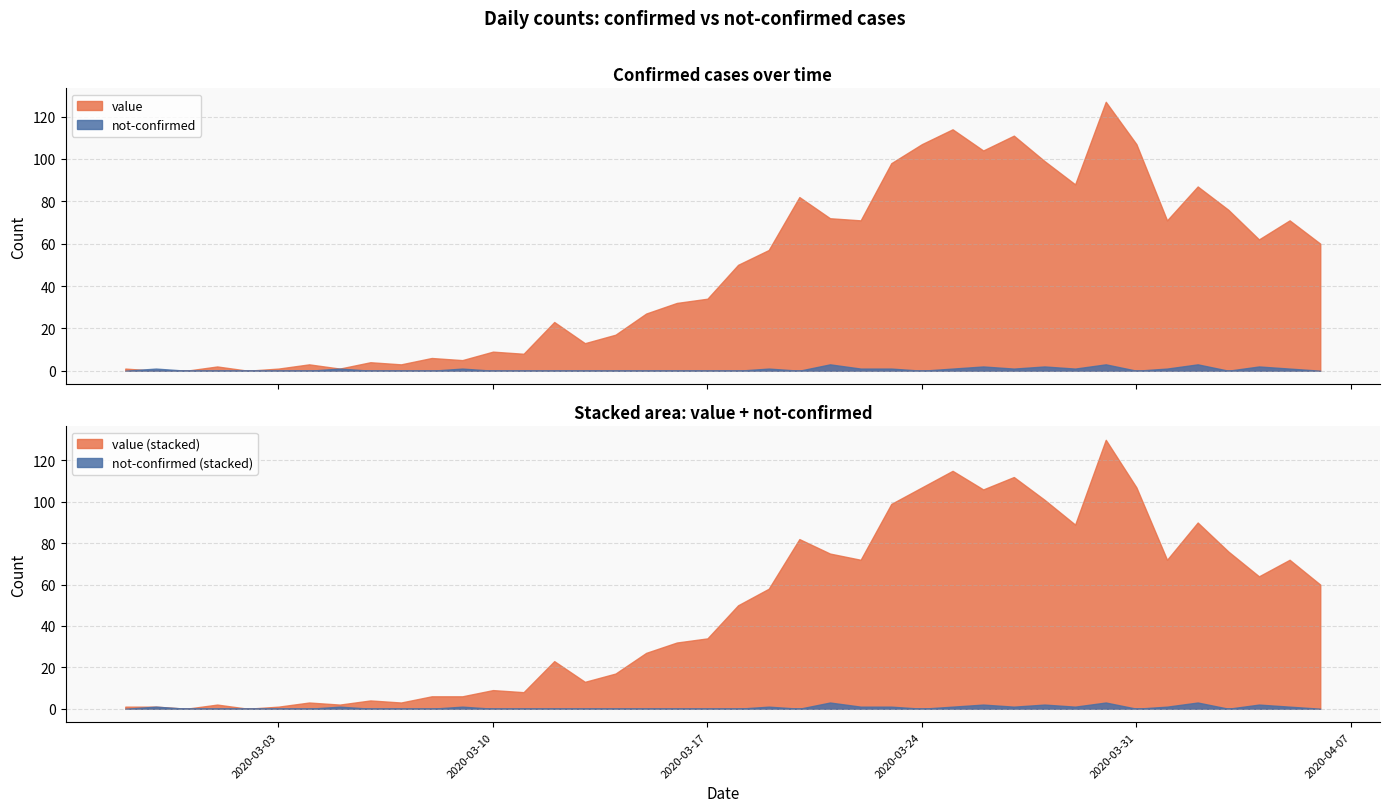

Reading right to left, transcribe all the data shown in this chart.

value: 2020-04-06=60	2020-04-05=71	2020-04-04=62	2020-04-03=76	2020-04-02=87	2020-04-01=71	2020-03-31=107	2020-03-30=127	2020-03-29=88	2020-03-28=99	2020-03-27=111	2020-03-26=104	2020-03-25=114	2020-03-24=107	2020-03-23=98	2020-03-22=71	2020-03-21=72	2020-03-20=82	2020-03-19=57	2020-03-18=50	2020-03-17=34	2020-03-16=32	2020-03-15=27	2020-03-14=17	2020-03-13=13	2020-03-12=23	2020-03-11=8	2020-03-10=9	2020-03-09=5	2020-03-08=6	2020-03-07=3	2020-03-06=4	2020-03-05=1	2020-03-04=3	2020-03-03=1	2020-03-02=0	2020-03-01=2	2020-02-29=0	2020-02-28=0	2020-02-27=1
not-confirmed: 2020-04-06=0	2020-04-05=1	2020-04-04=2	2020-04-03=0	2020-04-02=3	2020-04-01=1	2020-03-31=0	2020-03-30=3	2020-03-29=1	2020-03-28=2	2020-03-27=1	2020-03-26=2	2020-03-25=1	2020-03-24=0	2020-03-23=1	2020-03-22=1	2020-03-21=3	2020-03-20=0	2020-03-19=1	2020-03-18=0	2020-03-17=0	2020-03-16=0	2020-03-15=0	2020-03-14=0	2020-03-13=0	2020-03-12=0	2020-03-11=0	2020-03-10=0	2020-03-09=1	2020-03-08=0	2020-03-07=0	2020-03-06=0	2020-03-05=1	2020-03-04=0	2020-03-03=0	2020-03-02=0	2020-03-01=0	2020-02-29=0	2020-02-28=1	2020-02-27=0